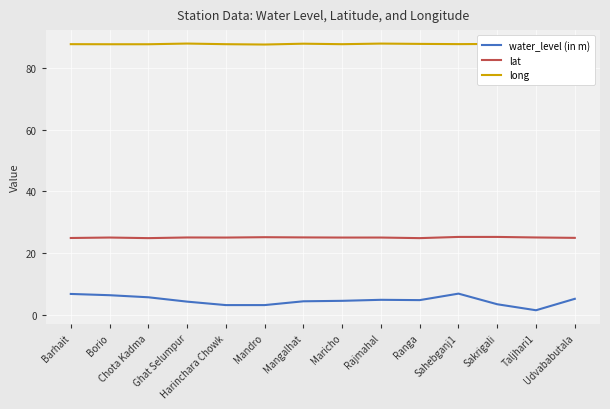

What is the lowest value of the lat series?

24.8